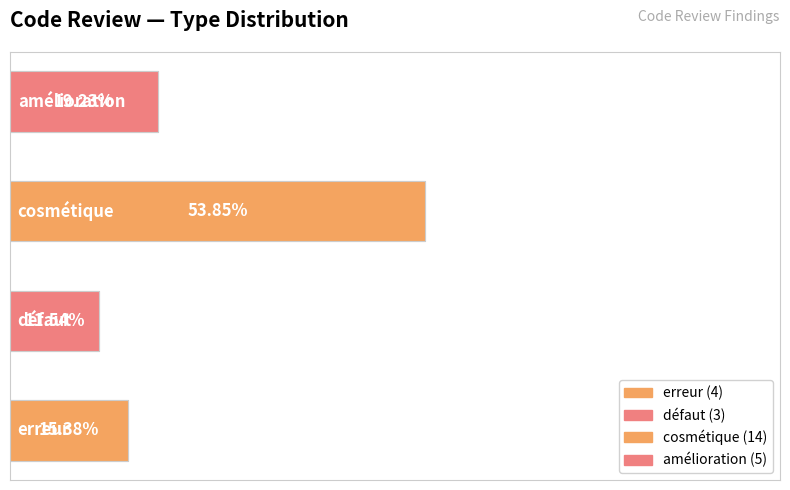

Which category has the lowest value across all series?

défaut